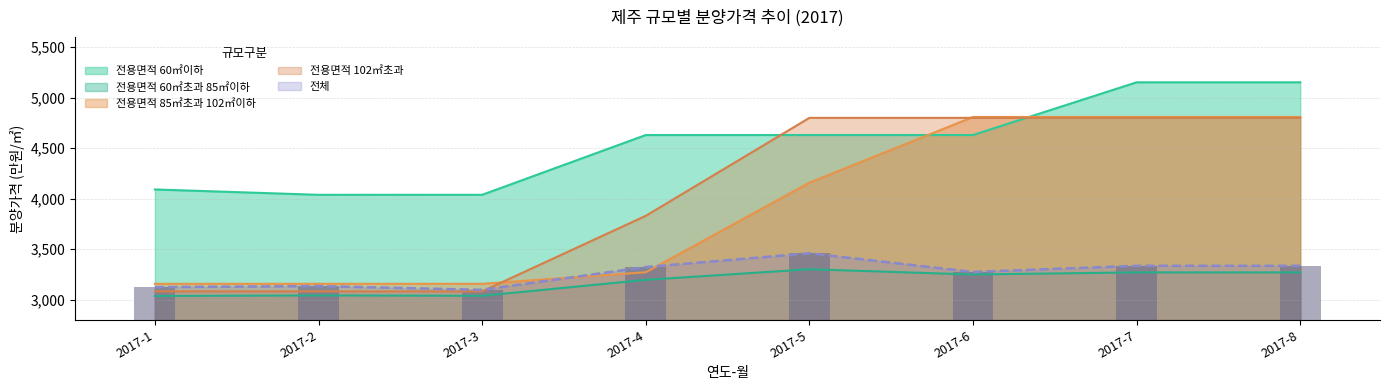

How many groups of bars are there?

8